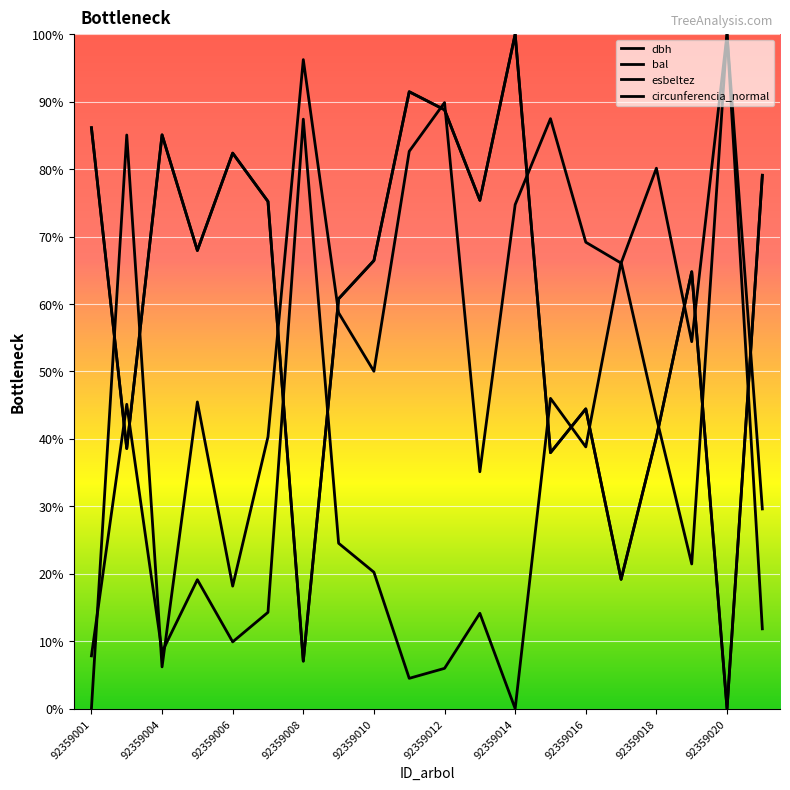

Reading left to right, transcribe all the data shown in this chart.

dbh: 86.1	38.6	85.1	67.9	82.4	75.2	7.0	60.8	66.4	91.5	88.8	75.4	100.0	37.9	44.4	19.2	40.2	64.8	0.0	79.1
bal: 0.0	85.0	6.2	45.5	18.2	40.3	96.2	58.7	50.0	82.6	89.9	35.1	74.7	87.5	69.2	66.1	80.1	54.4	100.0	29.6
esbeltez: 7.8	45.1	8.4	19.1	9.9	14.3	87.4	24.5	20.2	4.5	6.0	14.1	0.0	46.0	38.8	66.2	43.2	21.5	100.0	11.8
circunferencia_normal: 86.1	38.6	85.1	67.9	82.4	75.2	7.1	60.8	66.4	91.5	88.8	75.4	100.0	38.0	44.5	19.2	40.2	64.8	0.0	79.1